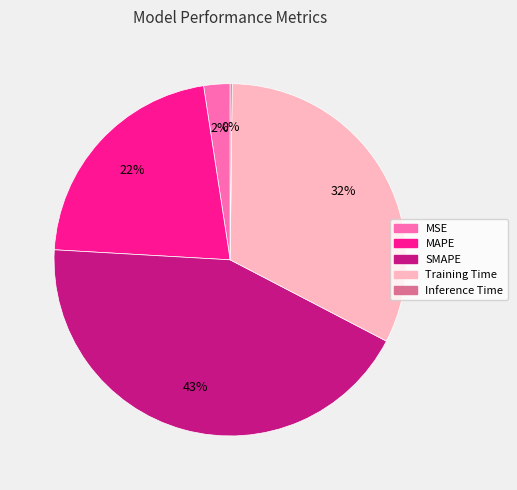

Which has a higher value, SMAPE or Training Time?

SMAPE